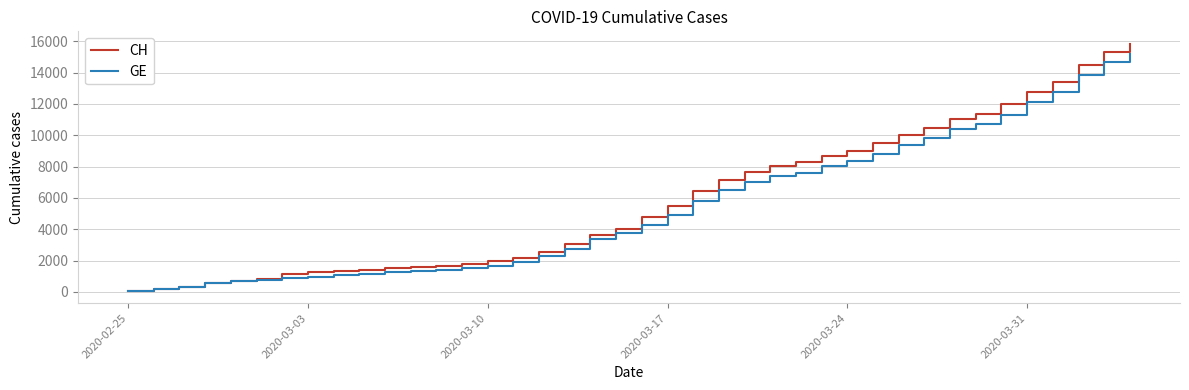

What is the highest value of the GE series?

15208